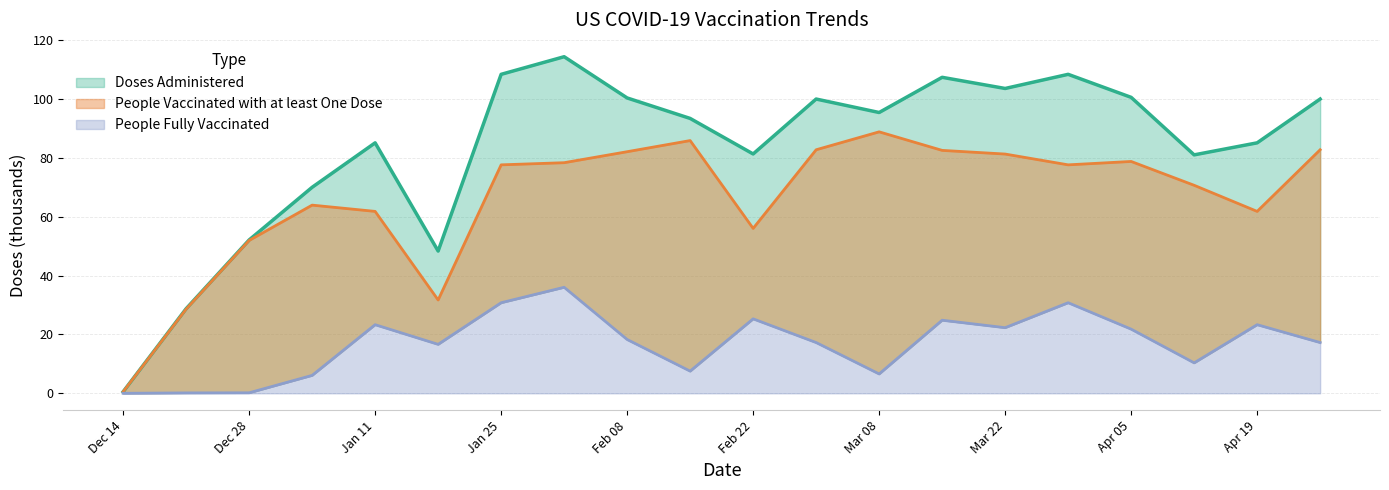

At how many categories does at least one series exceed 49?

17